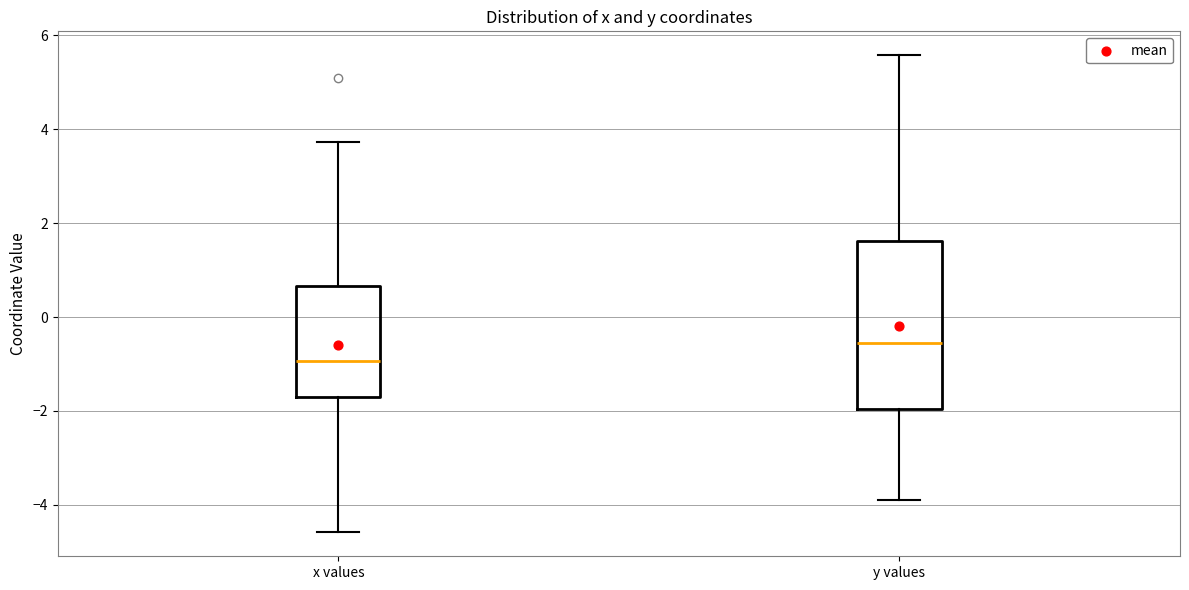

Comparing the boxes themselves (not the whiskers), which one is the tallest?

y values